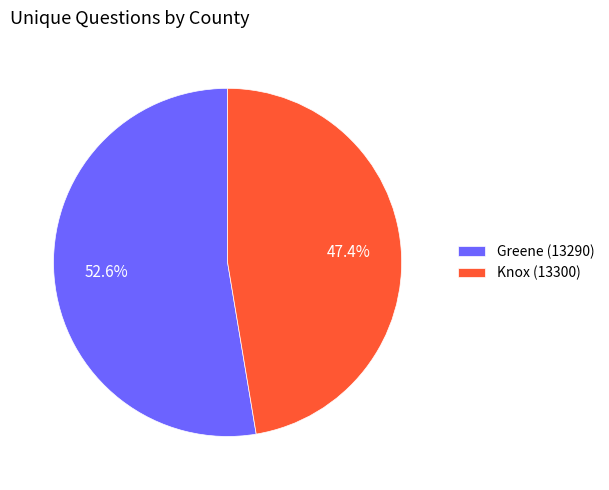

Does Greene (13290) account for over 50% of the chart?

Yes